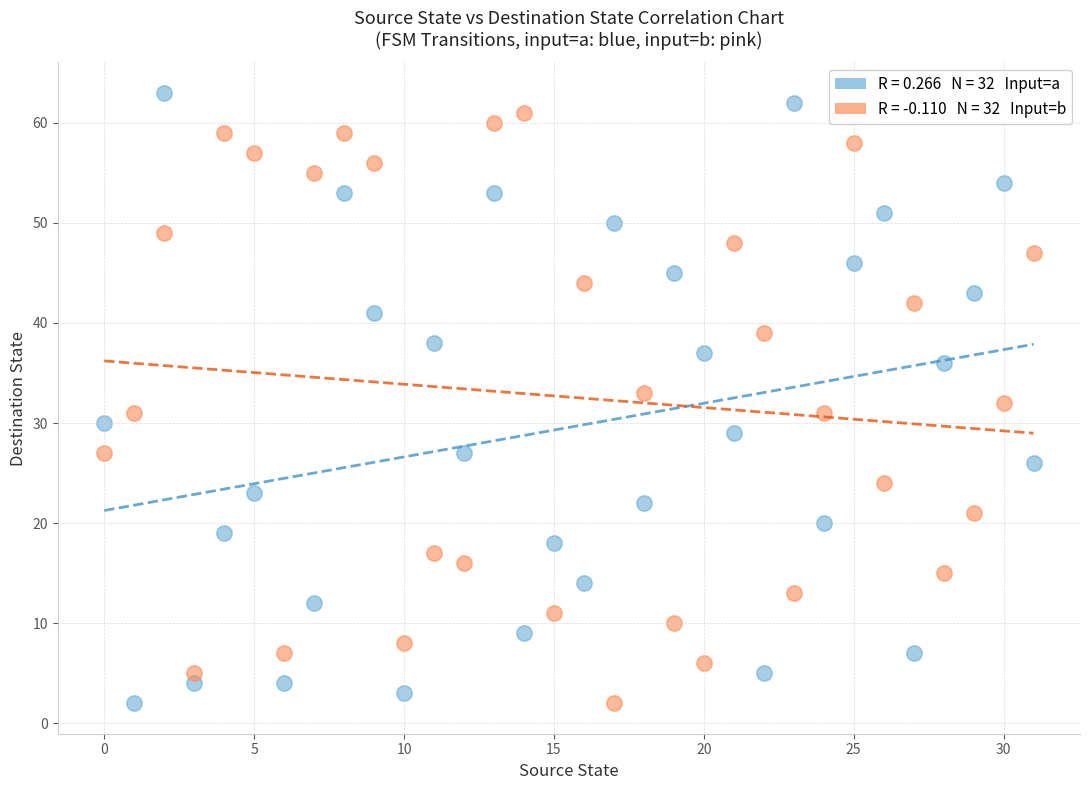

Across all data points, what is the range of Y values (max minus min)?

61